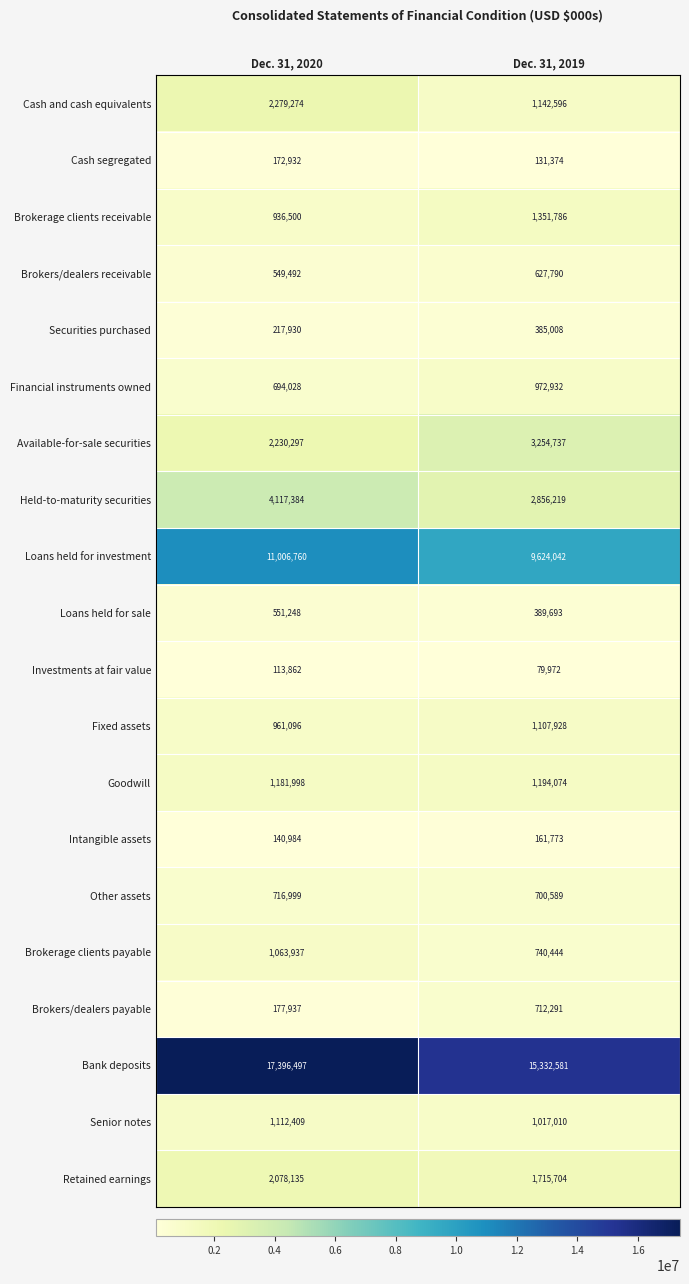

What is the minimum value for Available-for-sale securities?

2230297